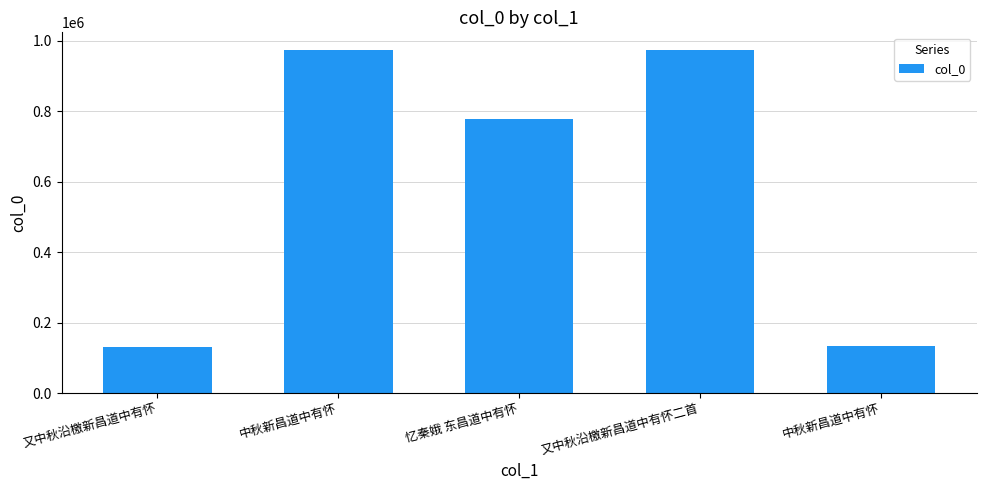

The chart shows a value of 974989 at 又中秋沿檄新昌道中有怀二首. True or false?

True